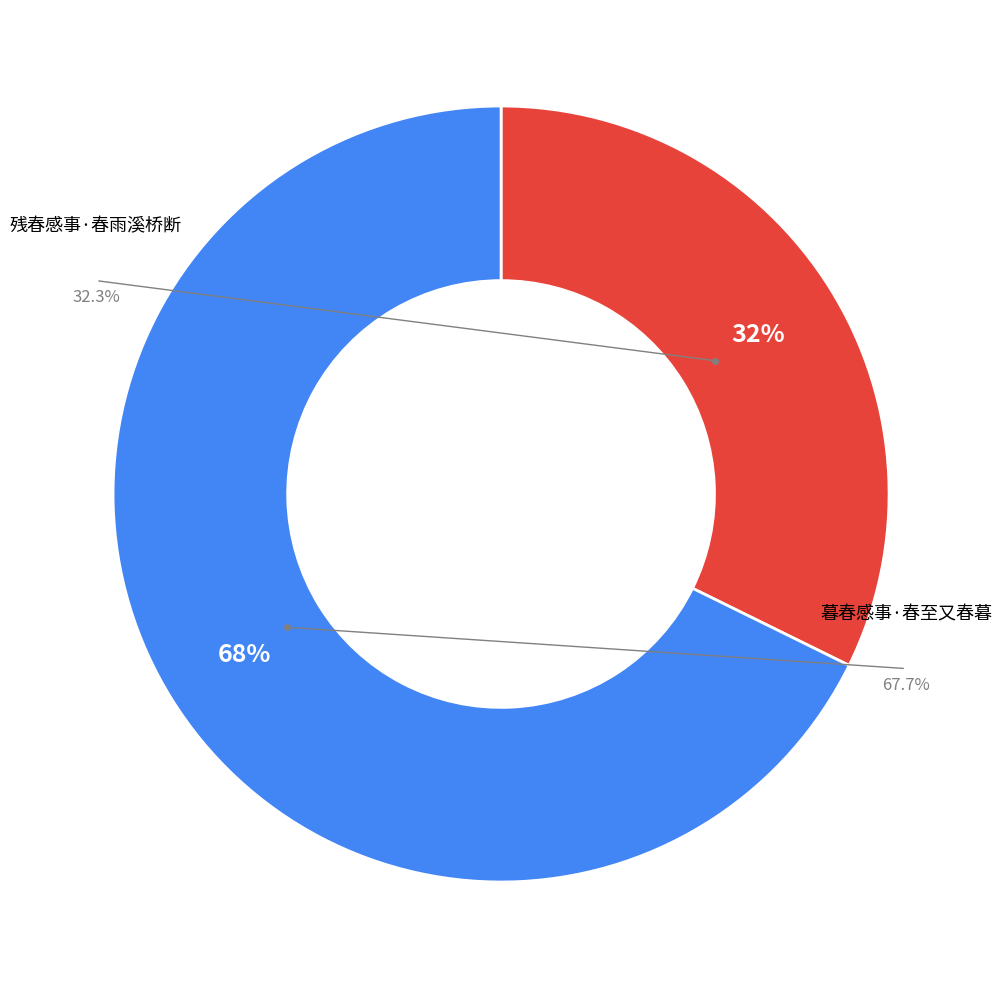

Does 暮春感事·春至又春暮 account for over 50% of the chart?

Yes